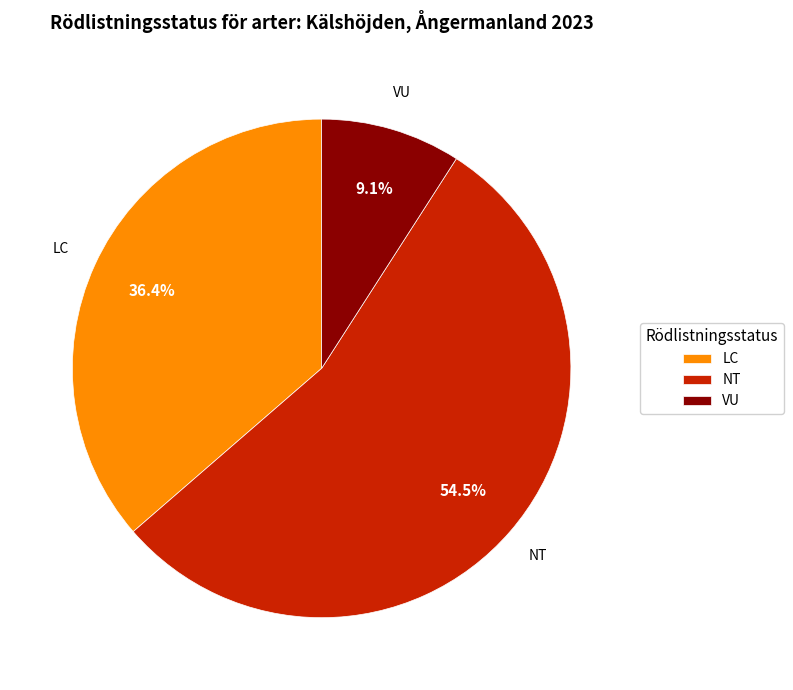

To the nearest percent, what is the average slice percentage?

33%